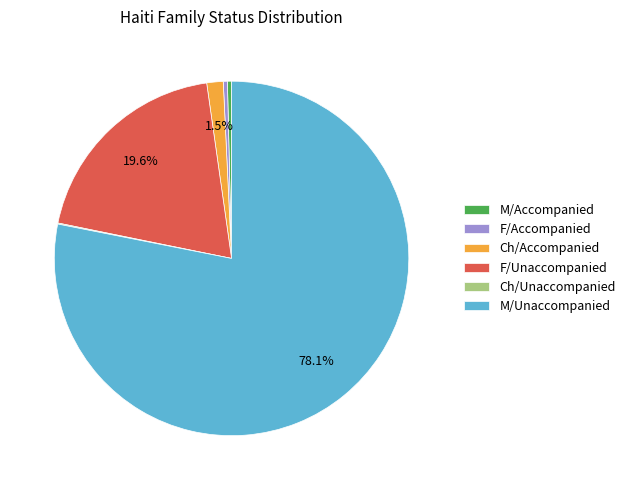

What is the majority slice?

M/Unaccompanied